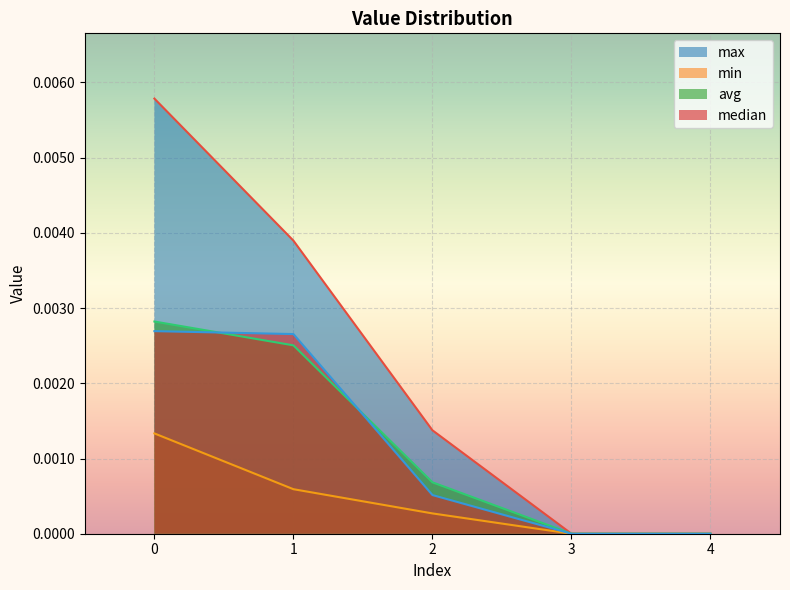

Which series has the widest spread of values?

max